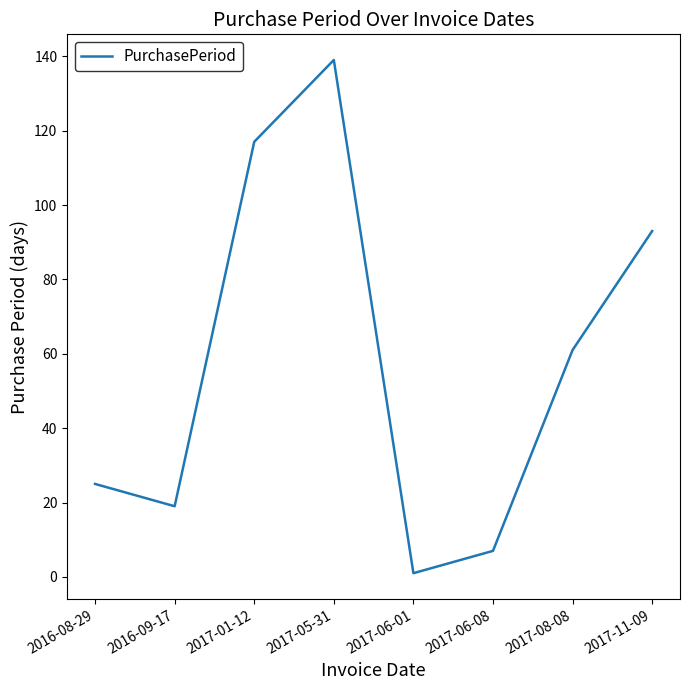

Which category has the highest value across all series?

2017-05-31